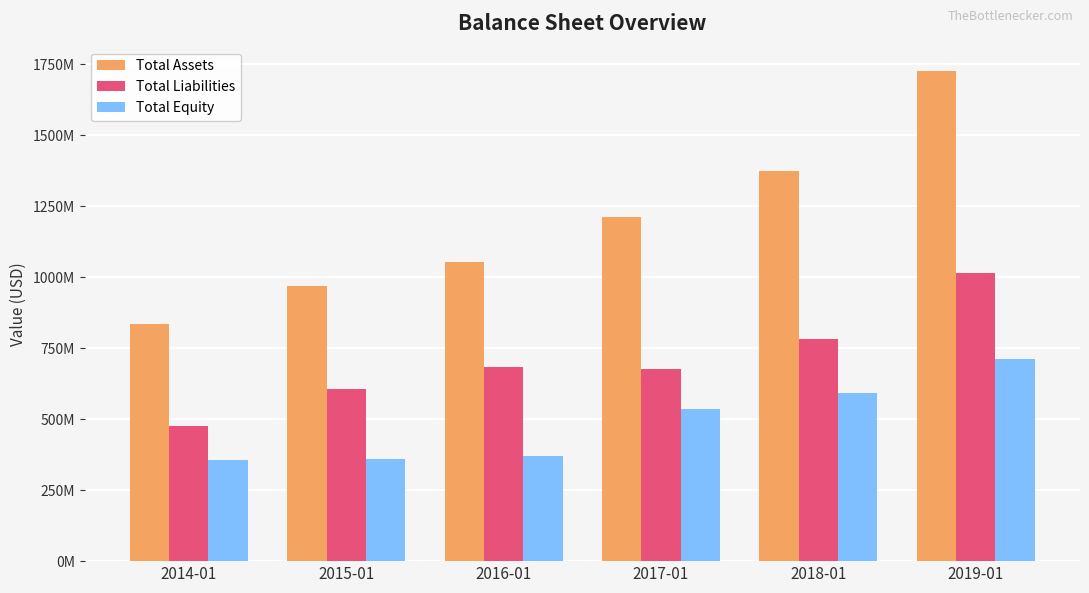

What is the sum of all Total Liabilities values?

4247881000